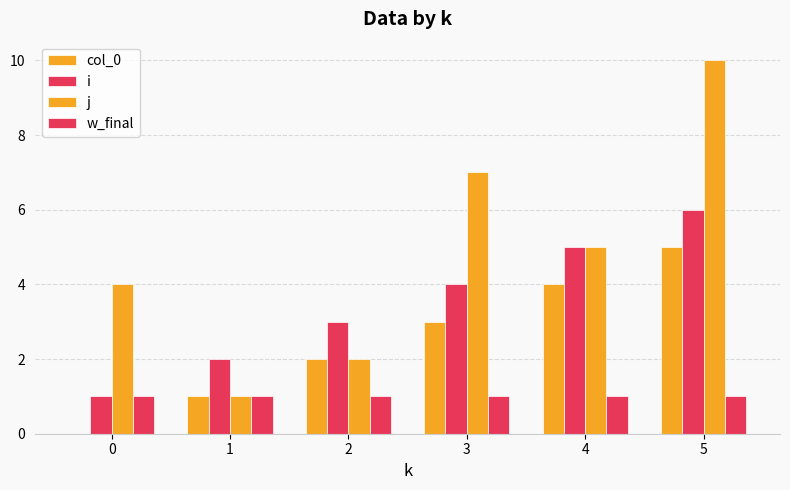

Reading right to left, list all the values displayed in this chart.

col_0: 5=5	4=4	3=3	2=2	1=1	0=0
i: 5=6	4=5	3=4	2=3	1=2	0=1
j: 5=10	4=5	3=7	2=2	1=1	0=4
w_final: 5=1	4=1	3=1	2=1	1=1	0=1